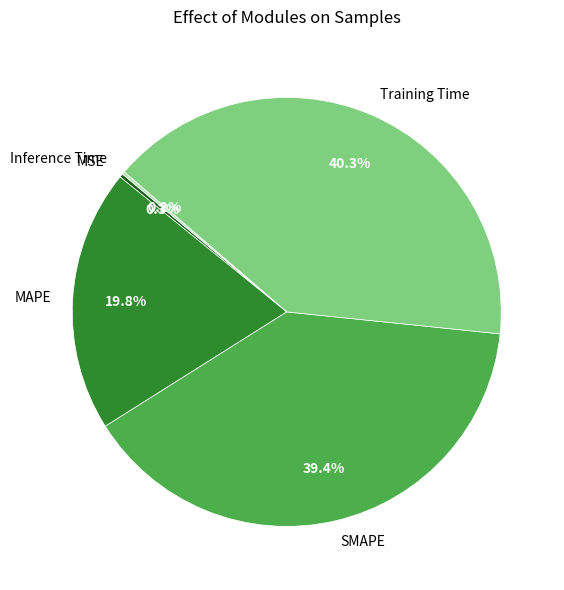

To the nearest percent, what is the combined percentage of SMAPE and Training Time?

80%